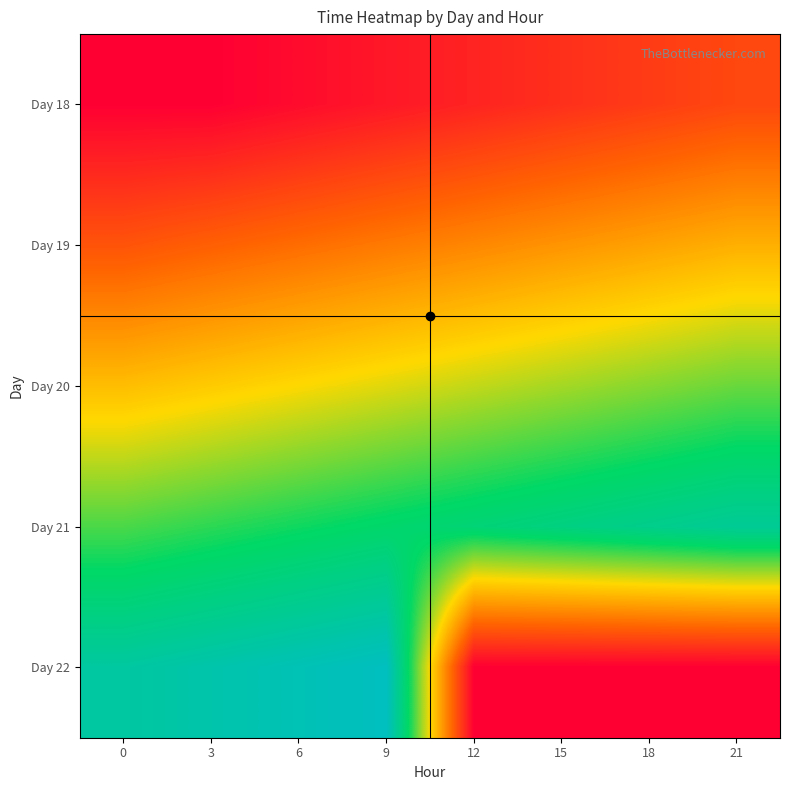

At how many categories does at least one series exceed 34258?

8